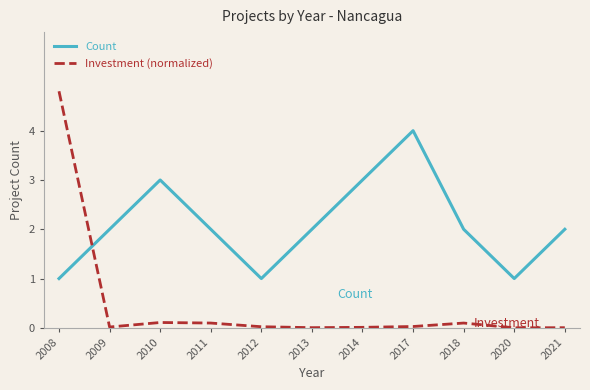

How many Count values are between 1 and 3?

10